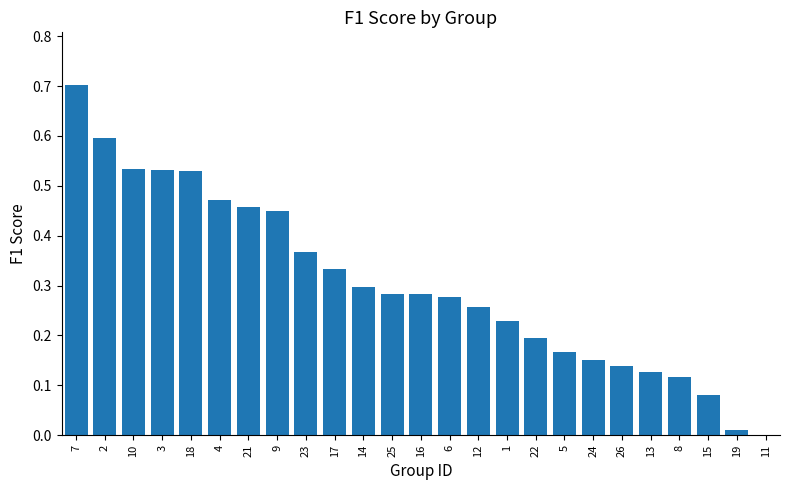

What is the sum of the values at 22 and 2?

0.8